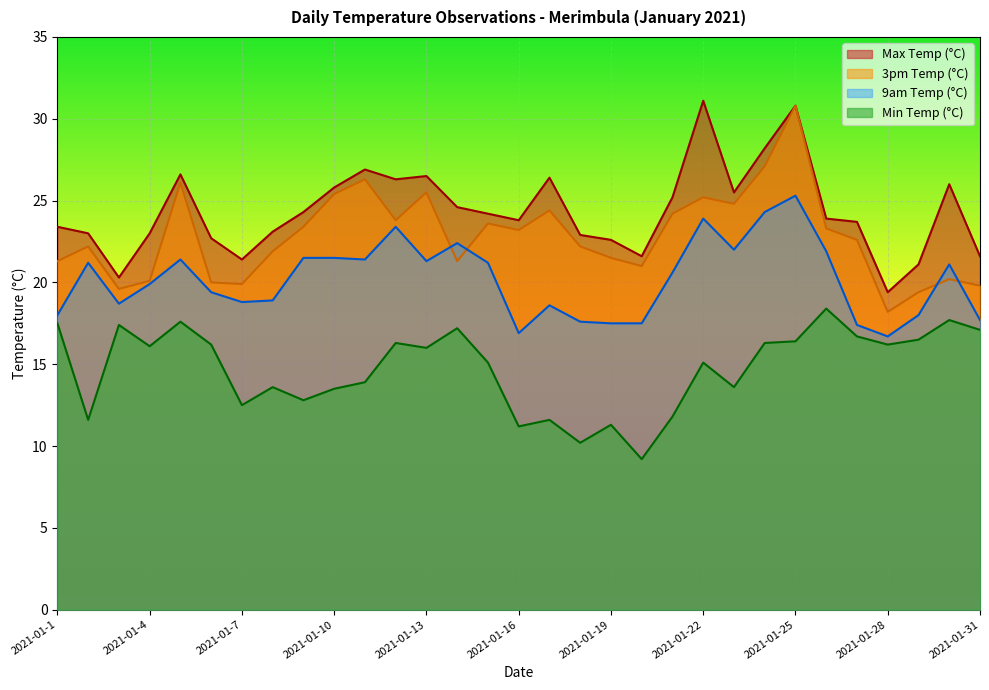

At which label is 3pm Temp (°C) closest to 24?

2021-01-12